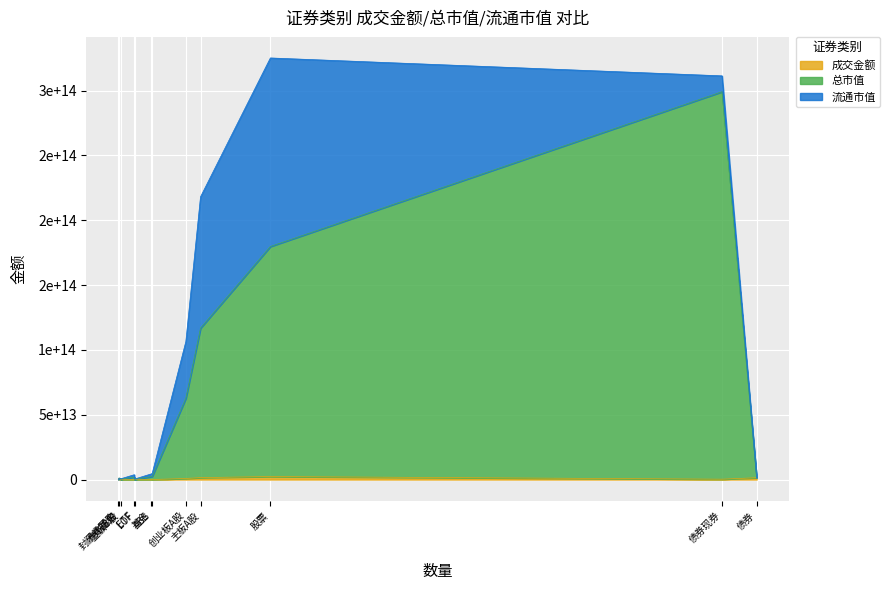

The value of 流通市值 at 股票 is 48204012704316.5. True or false?

False